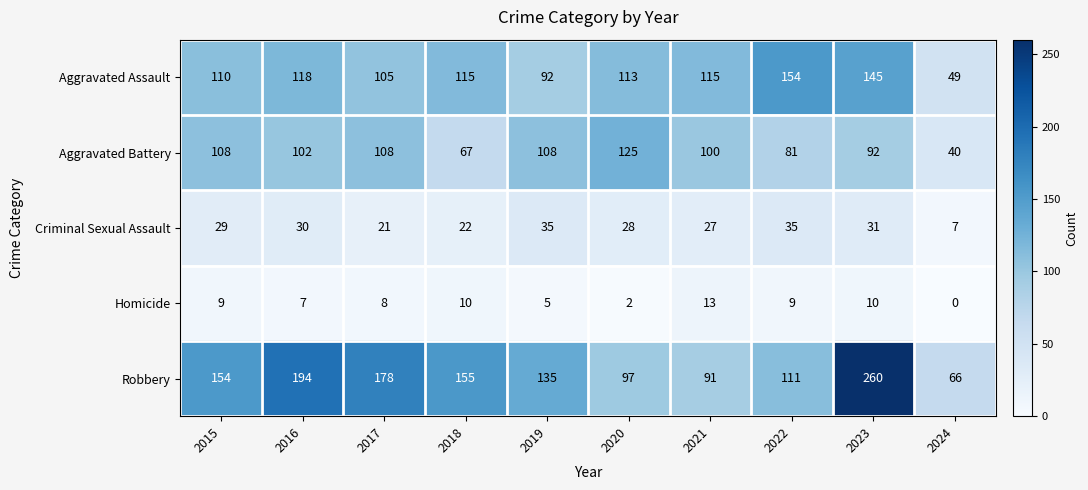

What is the sum of all Robbery values?

1441